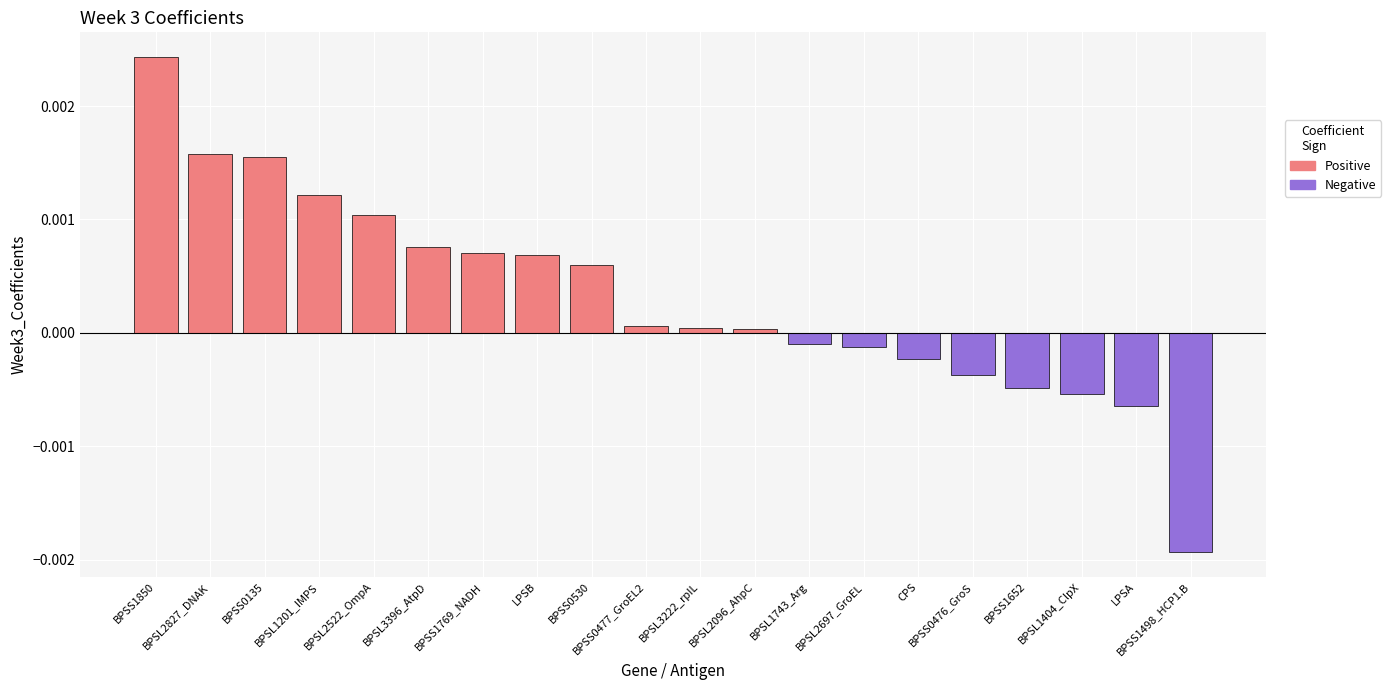

Is the value of Positive at BPSL1404_ClpX greater than the value of Negative at BPSS1769_NADH?

No